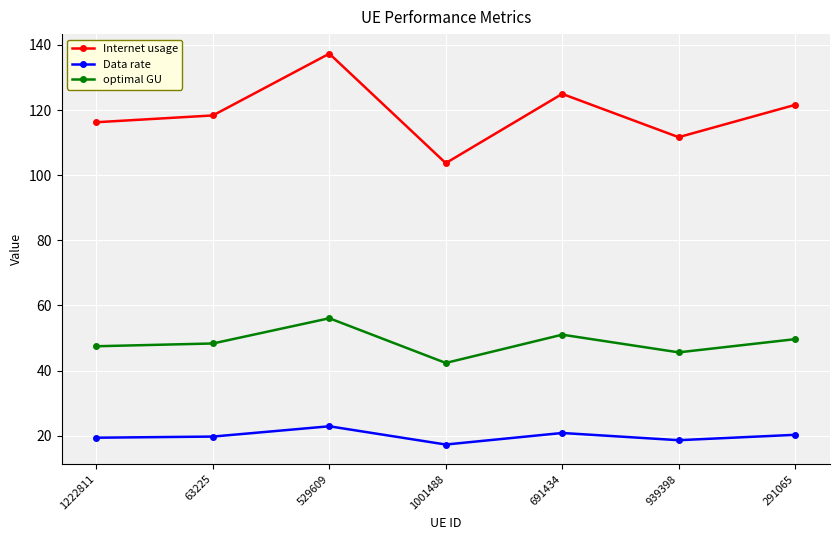

True or false: Data rate and Internet usage cross at least once.

False